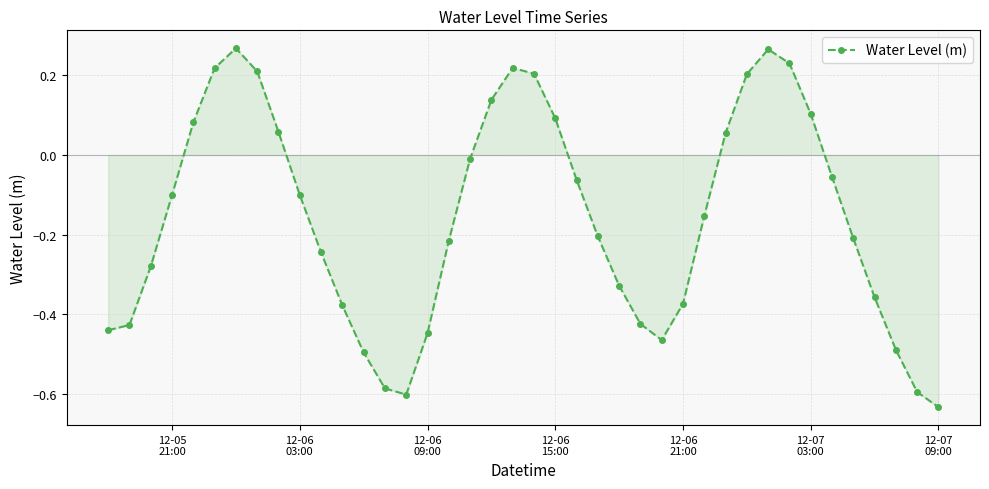

True or false: there are more than 1 points higher than both neighbors.

True